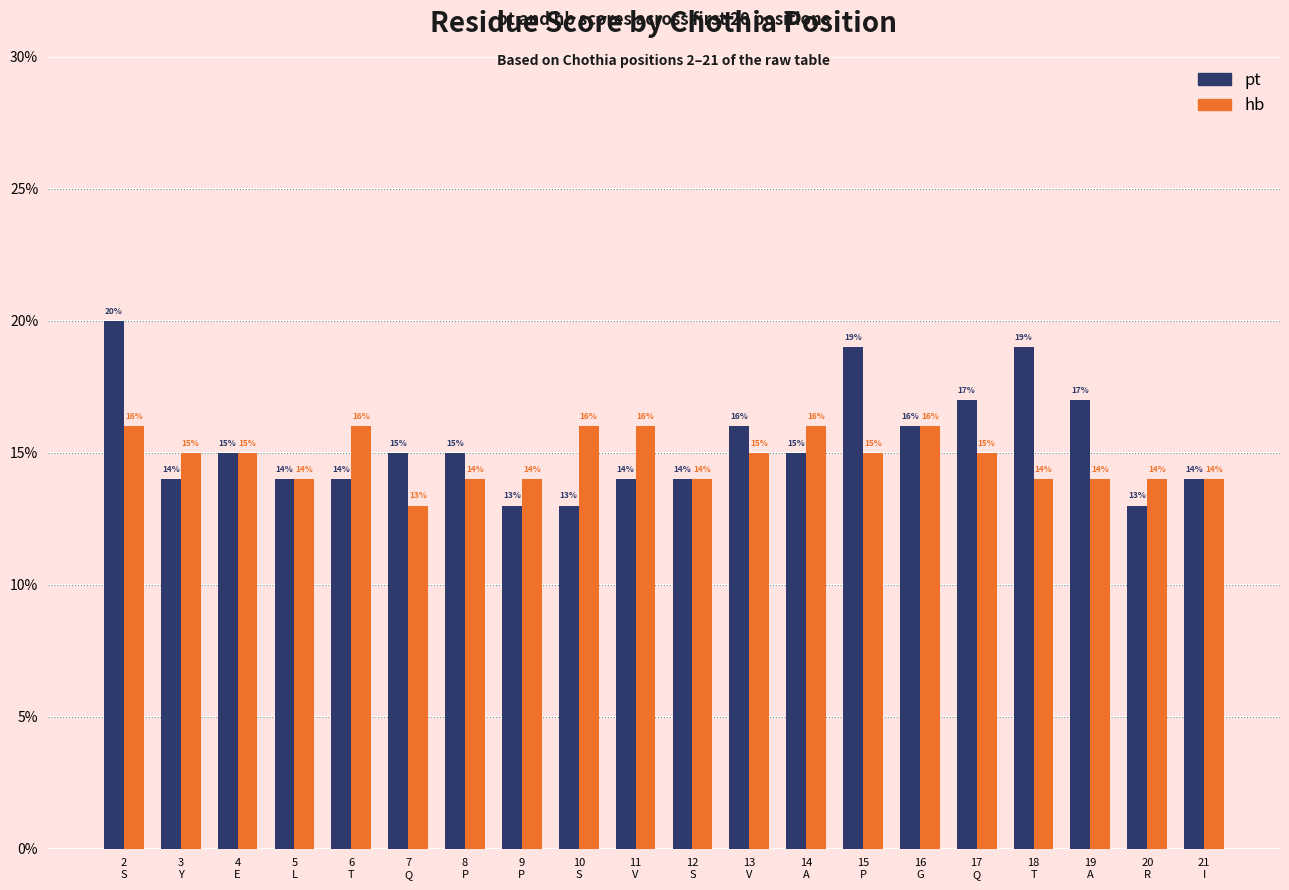

At how many categories does at least one series exceed 0?

20